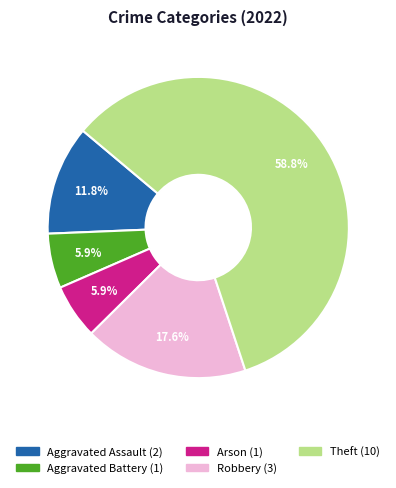

Approximately how many times larger is the value at Aggravated Assault compared to Arson?

2.0